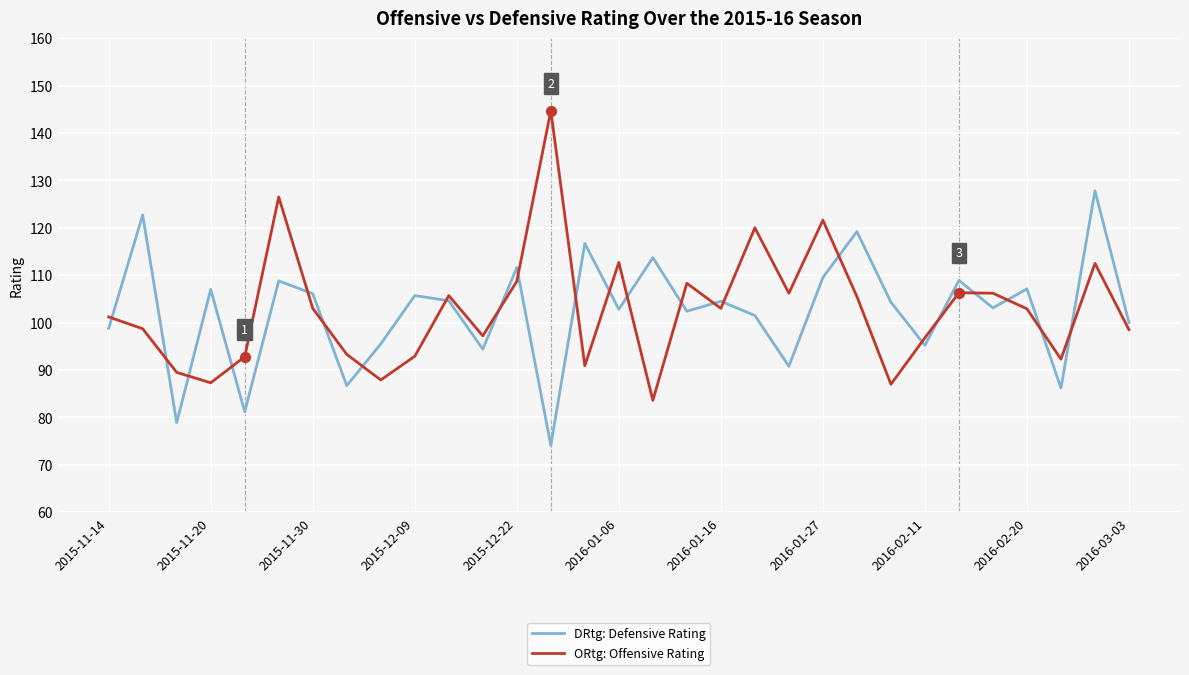

True or false: DRtg: Defensive Rating and ORtg: Offensive Rating intersect in this chart.

True